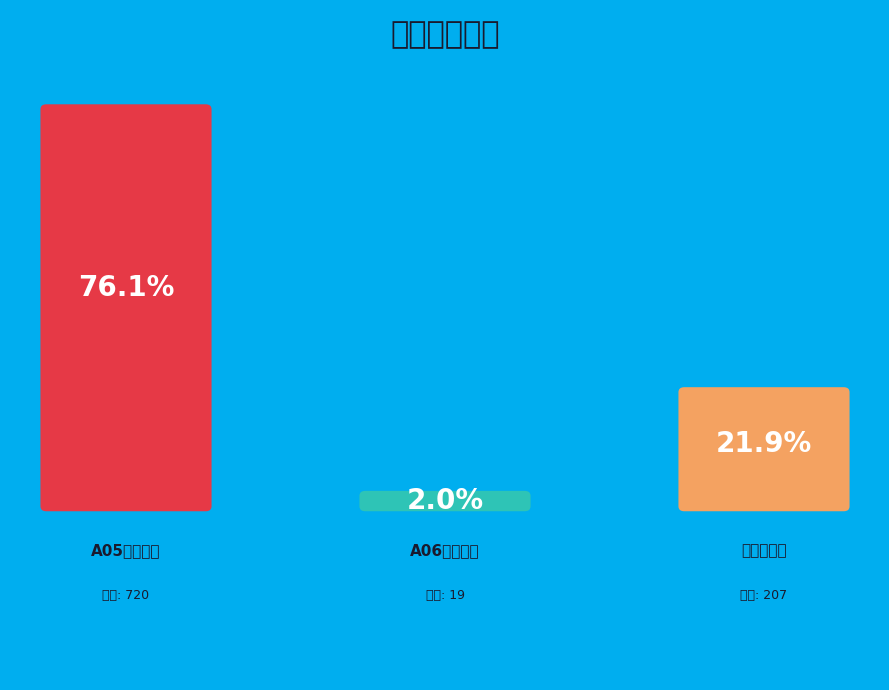

The A06粽享潮味 slice represents 2% of the pie. True or false?

True